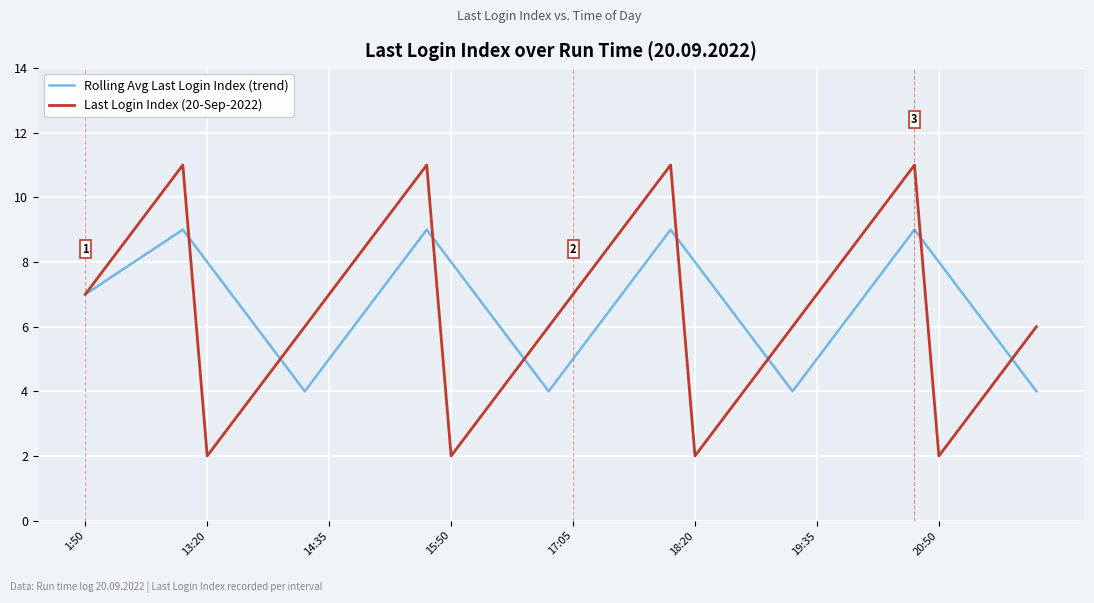

Reading right to left, what are all the values shown in this chart?

Rolling Avg Last Login Index (trend): 4.0	5.0	6.0	7.0	8.0	9.0	8.0	7.0	6.0	5.0	4.0	5.0	6.0	7.0	8.0	9.0	8.0	7.0	6.0	5.0	4.0	5.0	6.0	7.0	8.0	9.0	8.0	7.0	6.0	5.0	4.0	5.0	6.0	7.0	8.0	9.0	8.5	8.0	7.5	7.0
Last Login Index (20-Sep-2022): 6.0	5.0	4.0	3.0	2.0	11.0	10.0	9.0	8.0	7.0	6.0	5.0	4.0	3.0	2.0	11.0	10.0	9.0	8.0	7.0	6.0	5.0	4.0	3.0	2.0	11.0	10.0	9.0	8.0	7.0	6.0	5.0	4.0	3.0	2.0	11.0	10.0	9.0	8.0	7.0